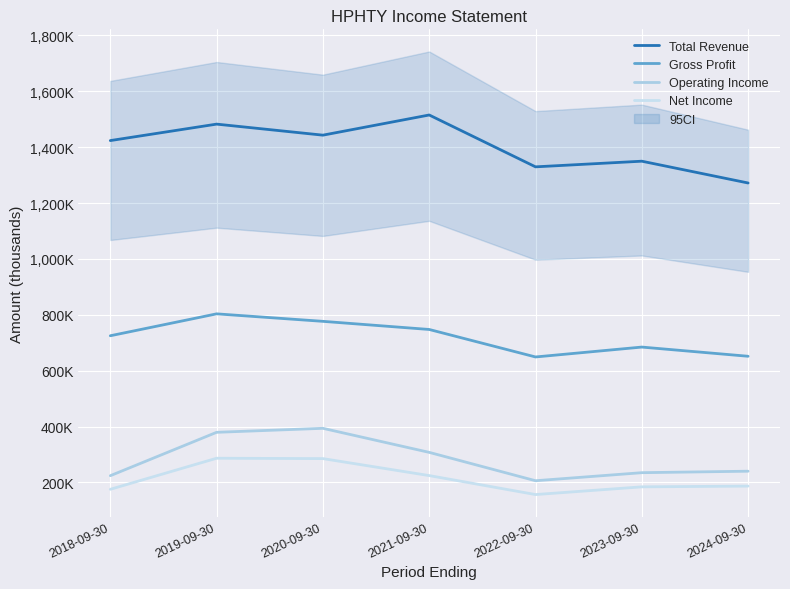

True or false: Operating Income and Gross Profit cross at least once.

False